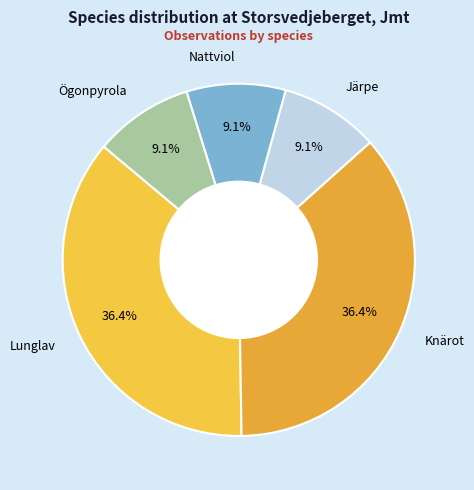

Does any single category account for the majority?

No